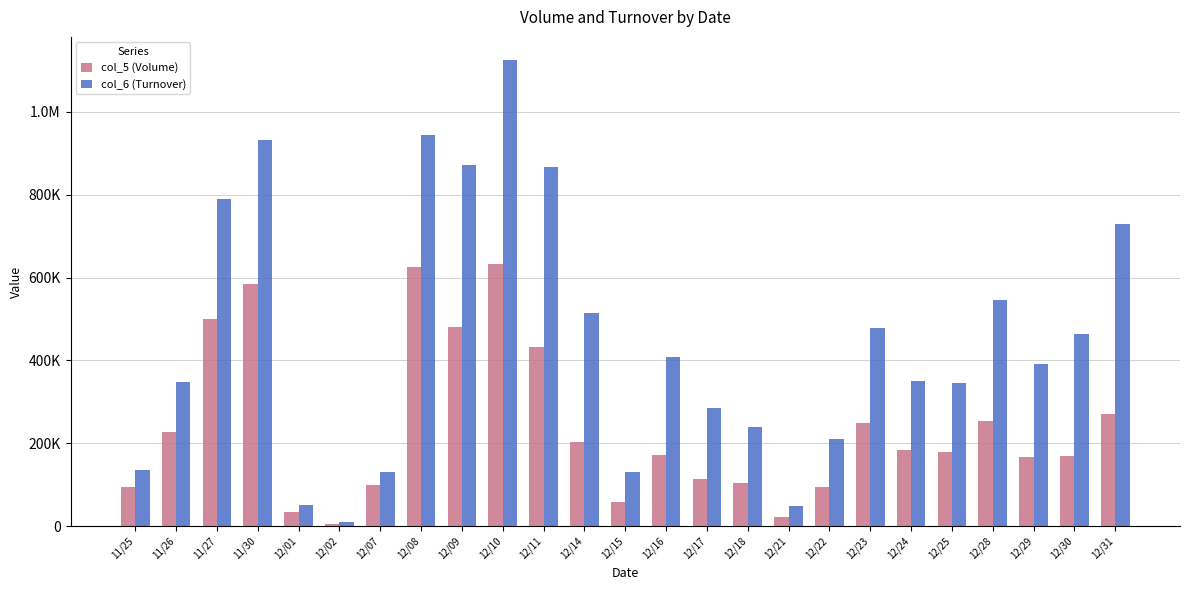

What are all the series names shown in the legend?

col_5 (Volume), col_6 (Turnover)